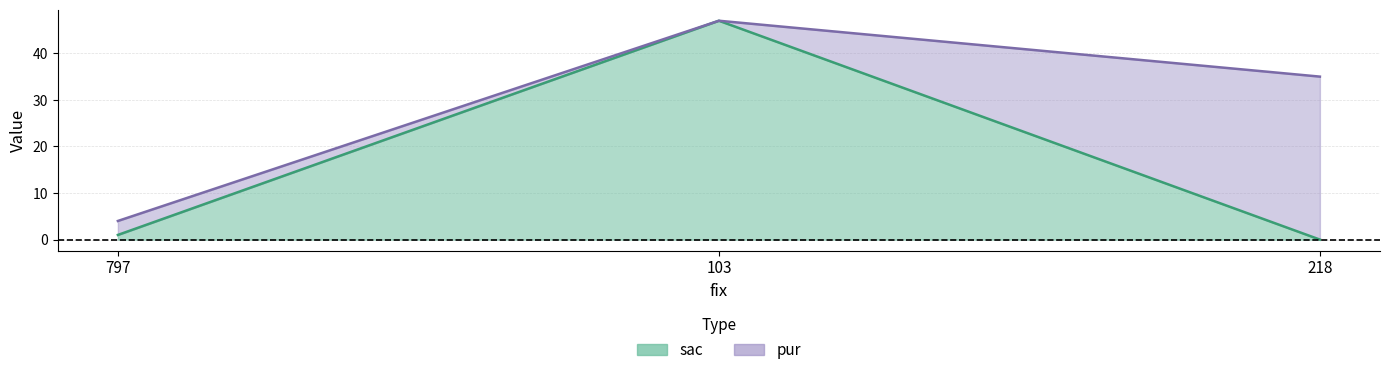

What is the change in value from 103 to 218?

-47